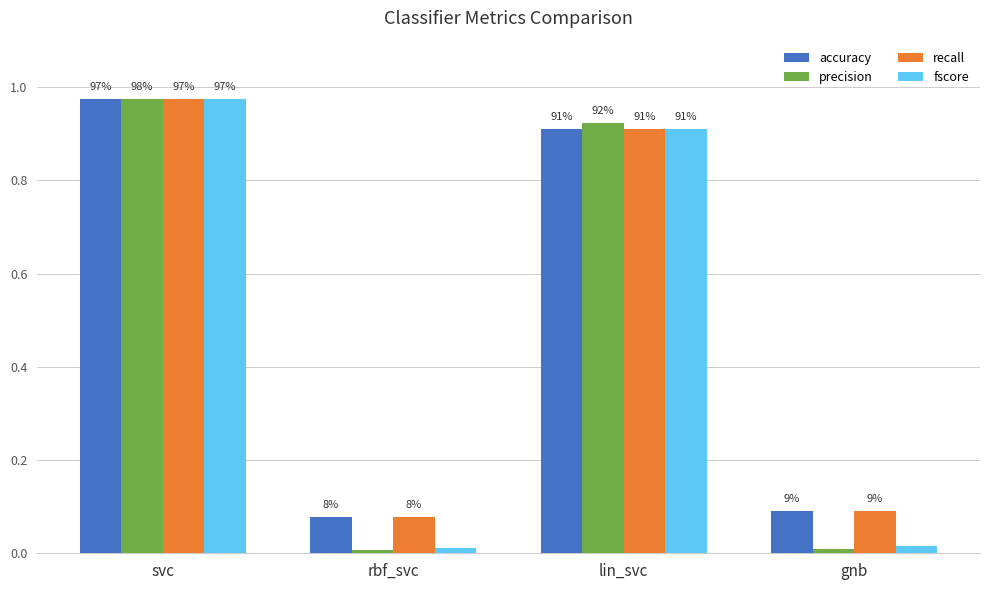

What are all the series names shown in the legend?

accuracy, precision, recall, fscore